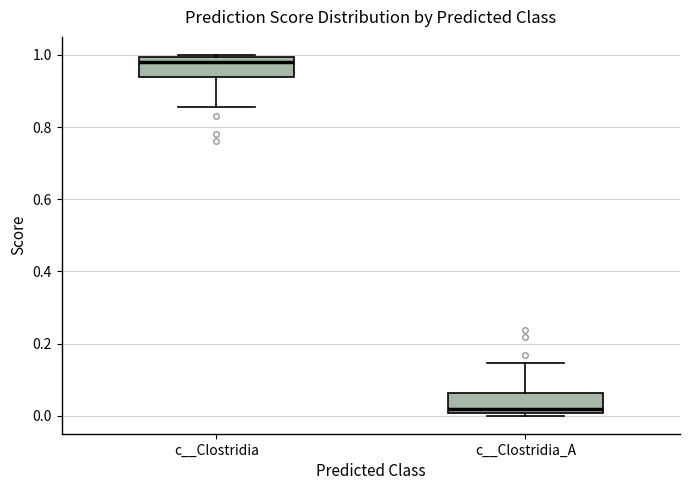

Where is the upper edge of the box for c__Clostridia_A on the y-axis? The values are not printed on the chart, so give them approximately, as read against the axis.

0.06